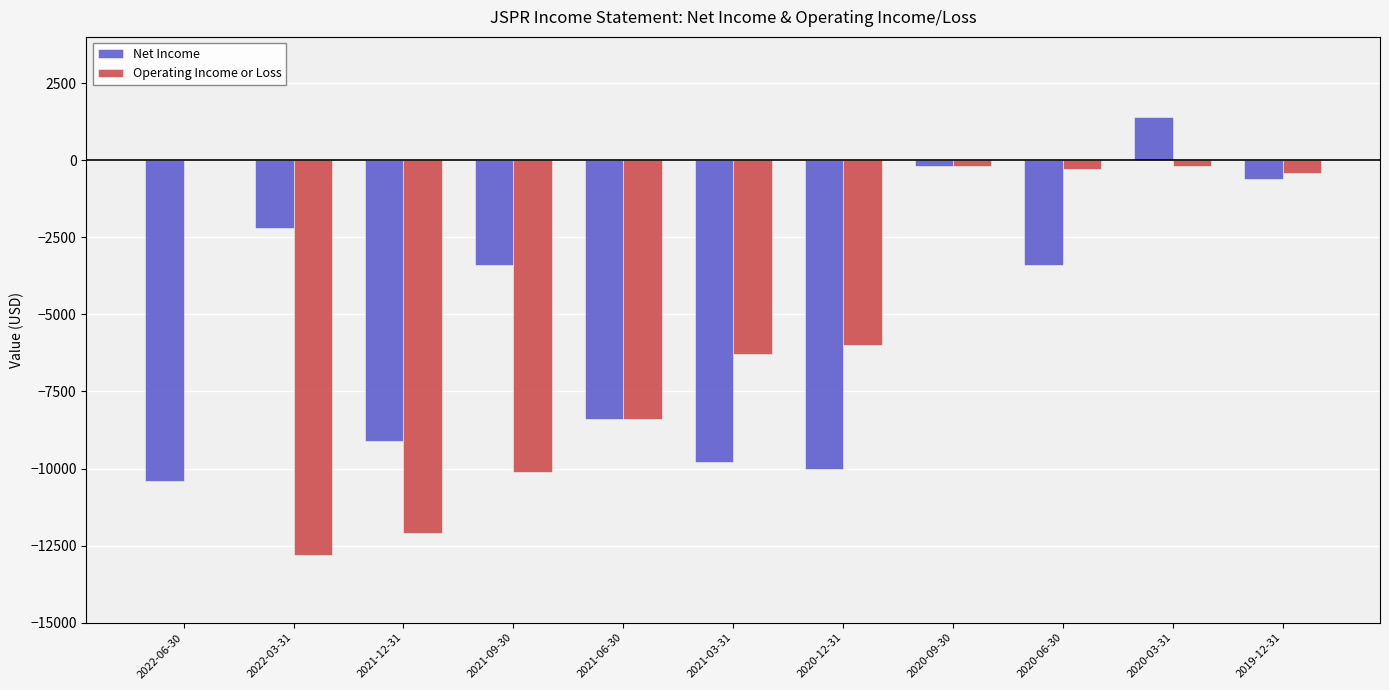

Between 2022-03-31 and 2021-12-31, which series saw the biggest shift?

Net Income